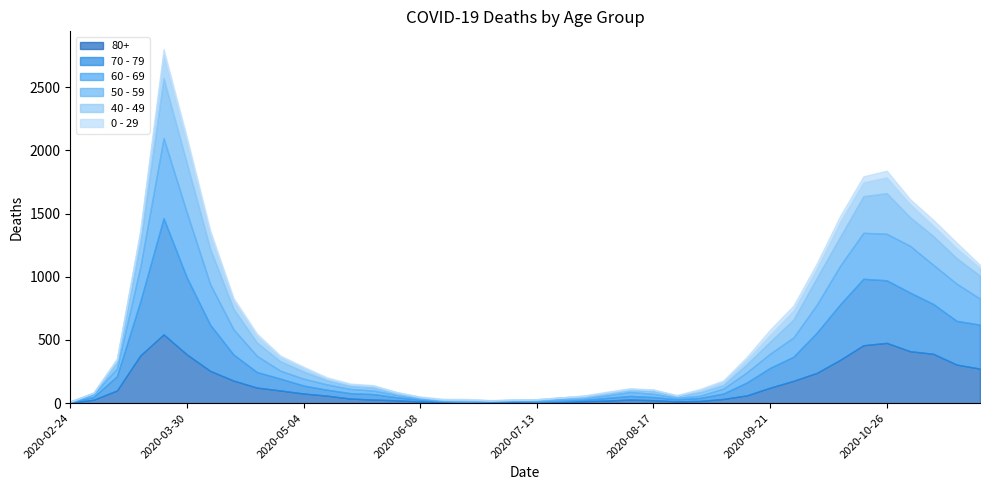

At which label does 60 - 69 first exceed 54?

2020-03-09